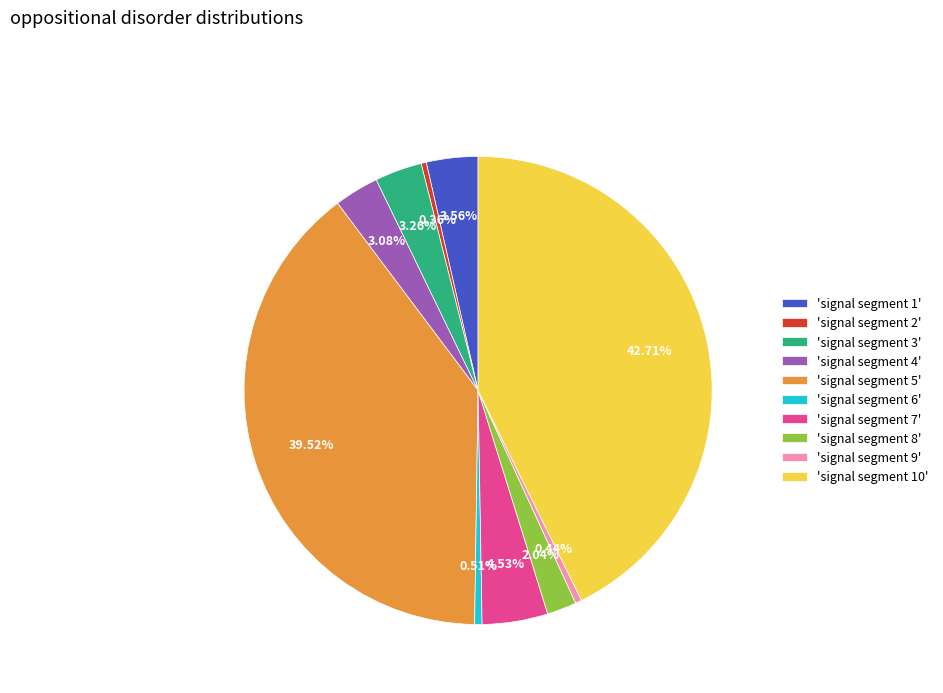

Which slice is the largest?

'signal segment 10'